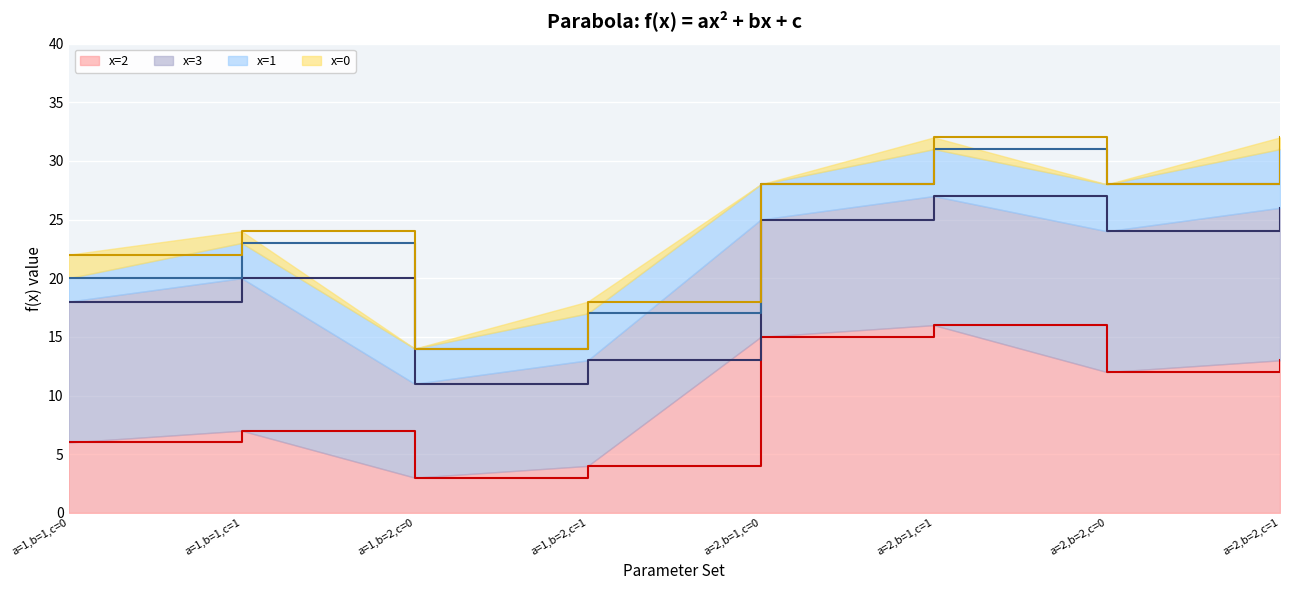

At which label does x=2 first exceed 12?

a=2,b=1,c=0